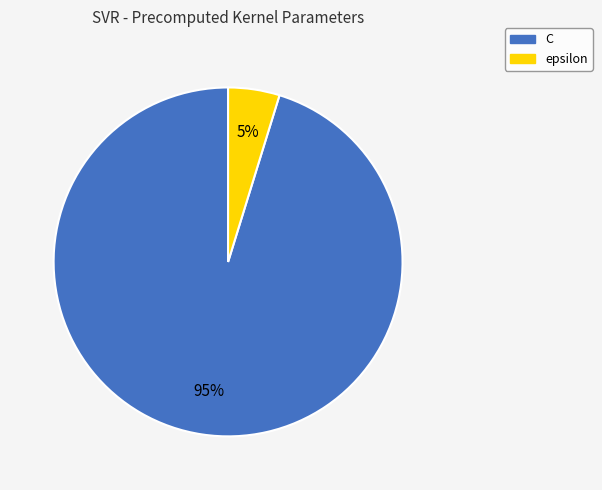

What is the majority slice?

C